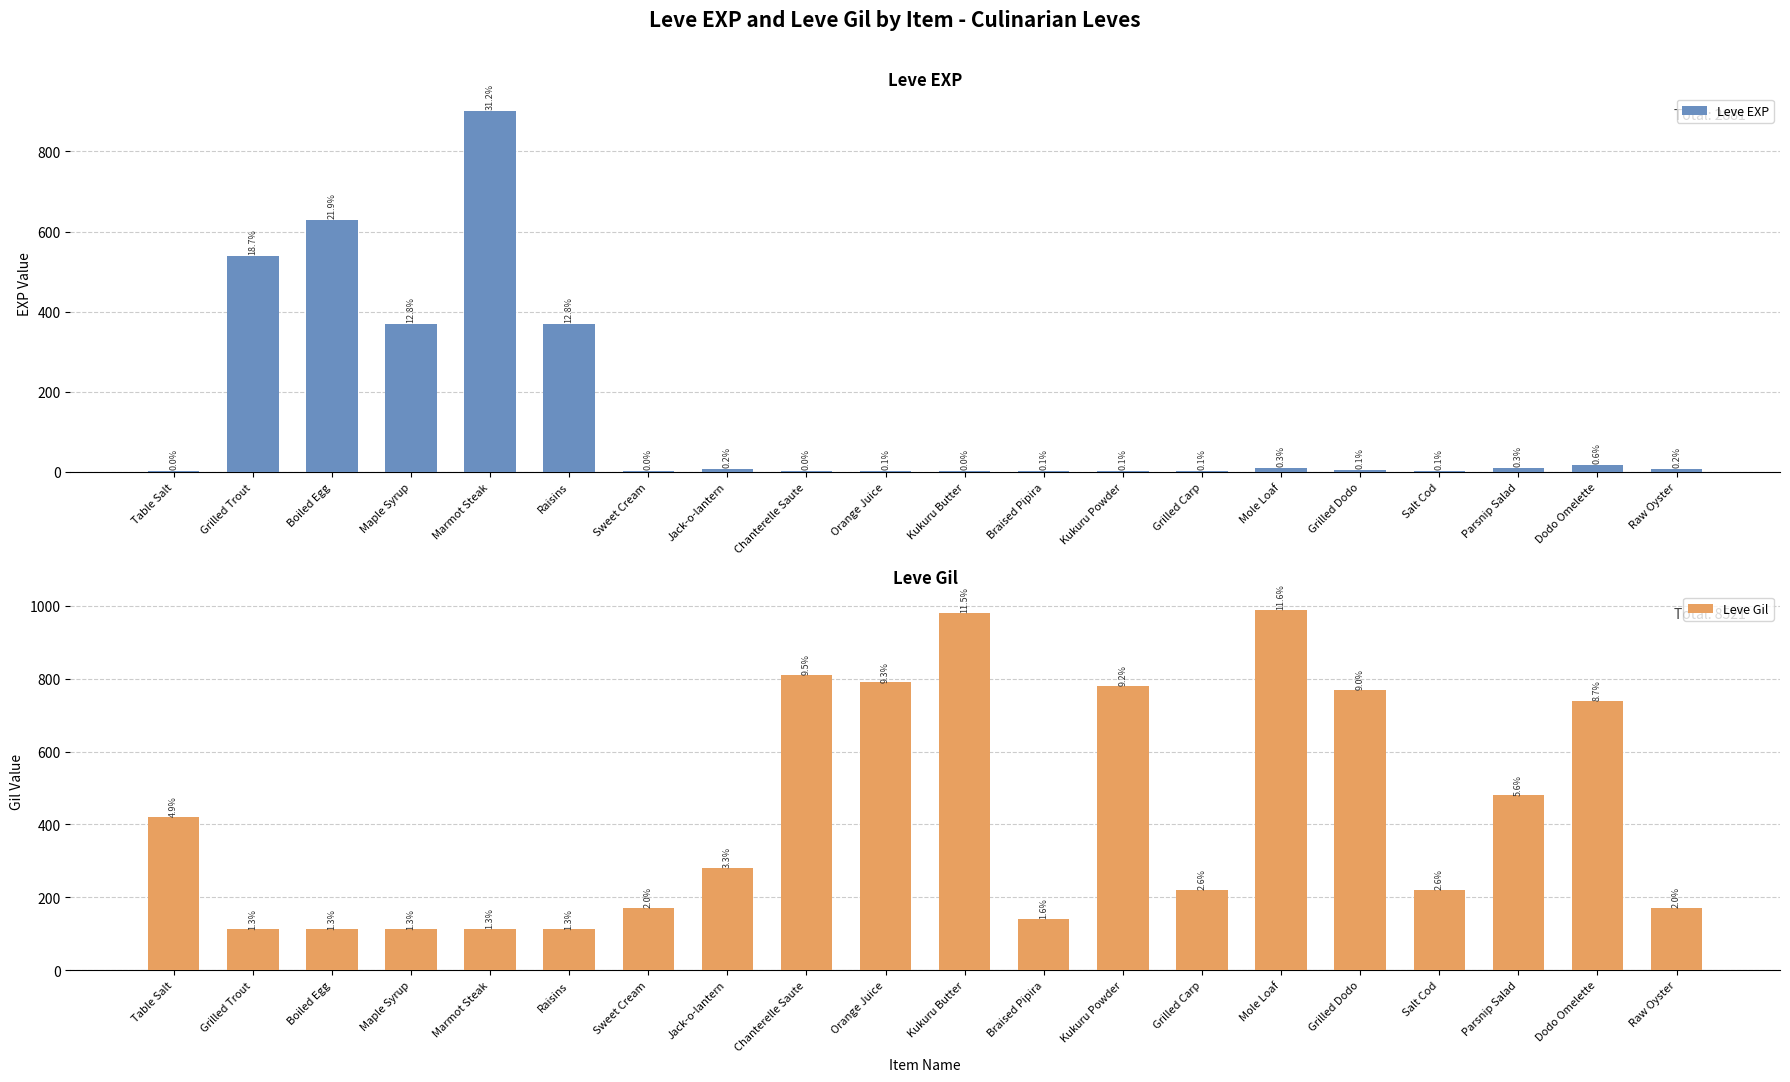

Where does the Leve EXP series first go above 6?

Grilled Trout